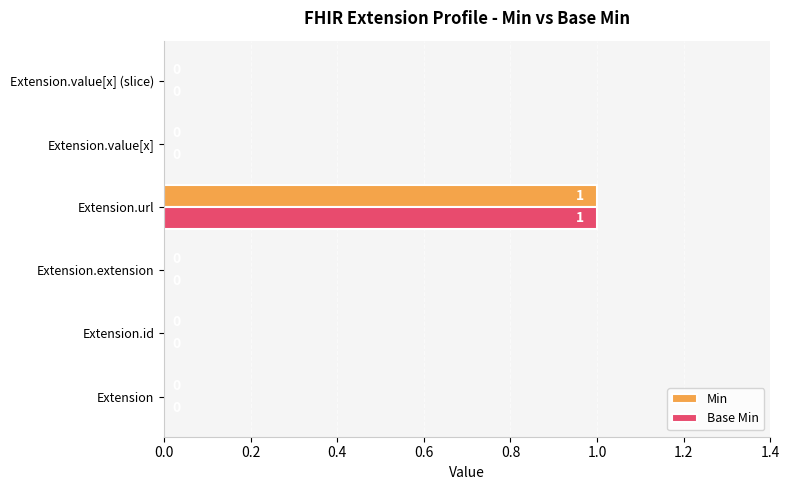

What are all the series names shown in the legend?

Min, Base Min